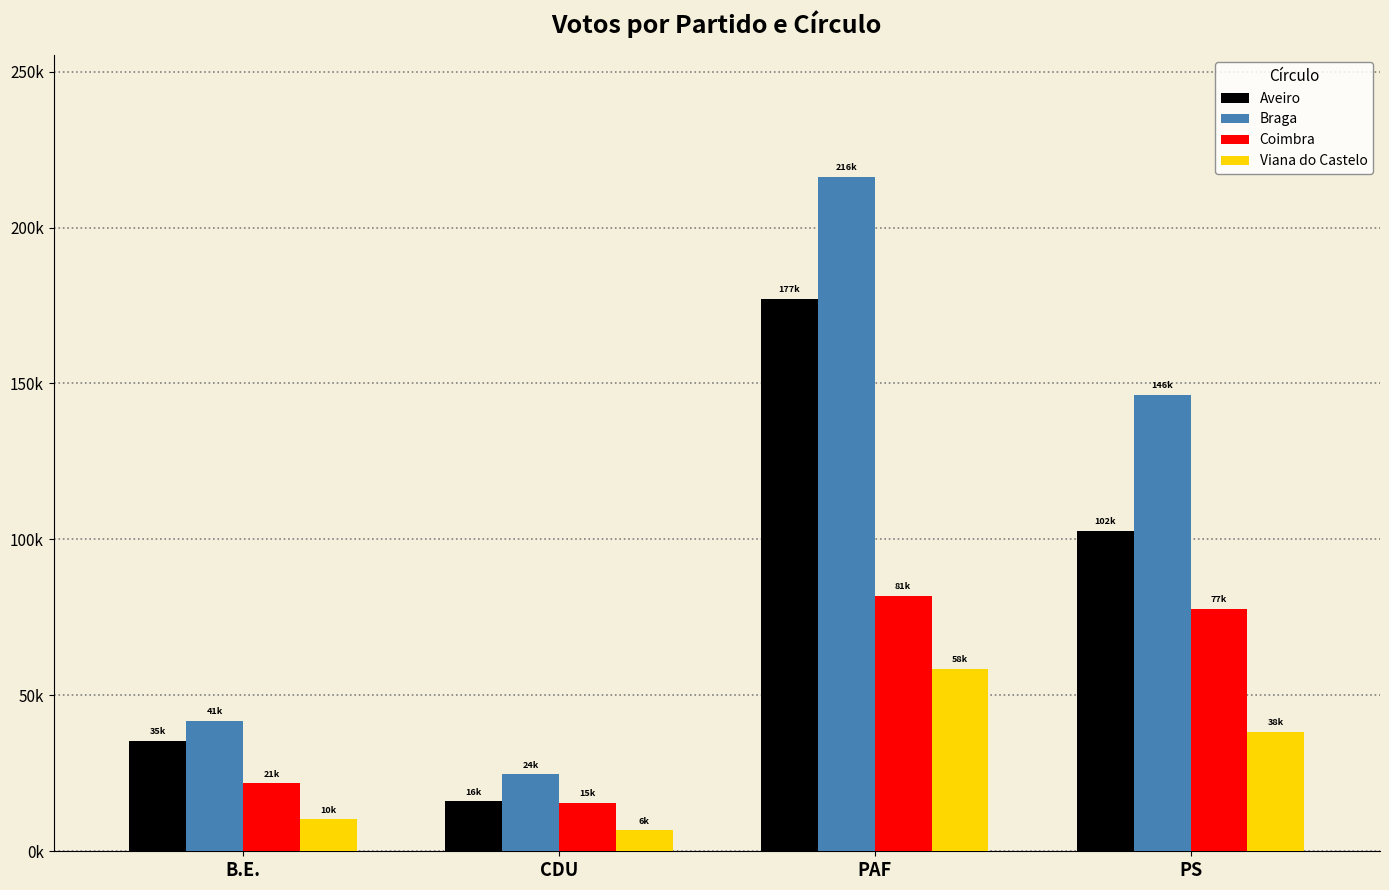

Rank the series by their average value, from highest to lowest.

Braga, Aveiro, Coimbra, Viana do Castelo